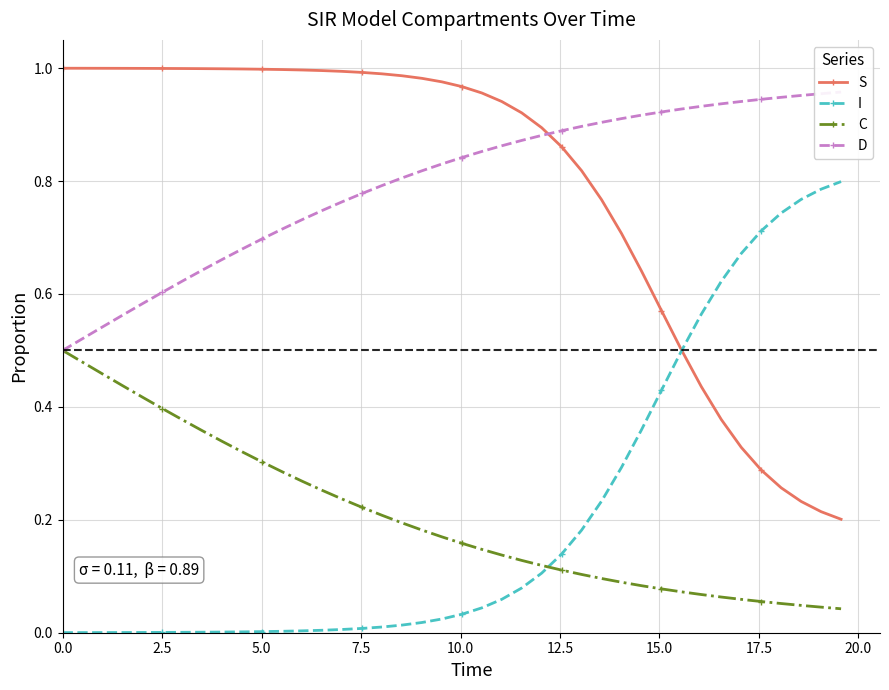

Which series ends up on top after the final intersection of C and I?

I